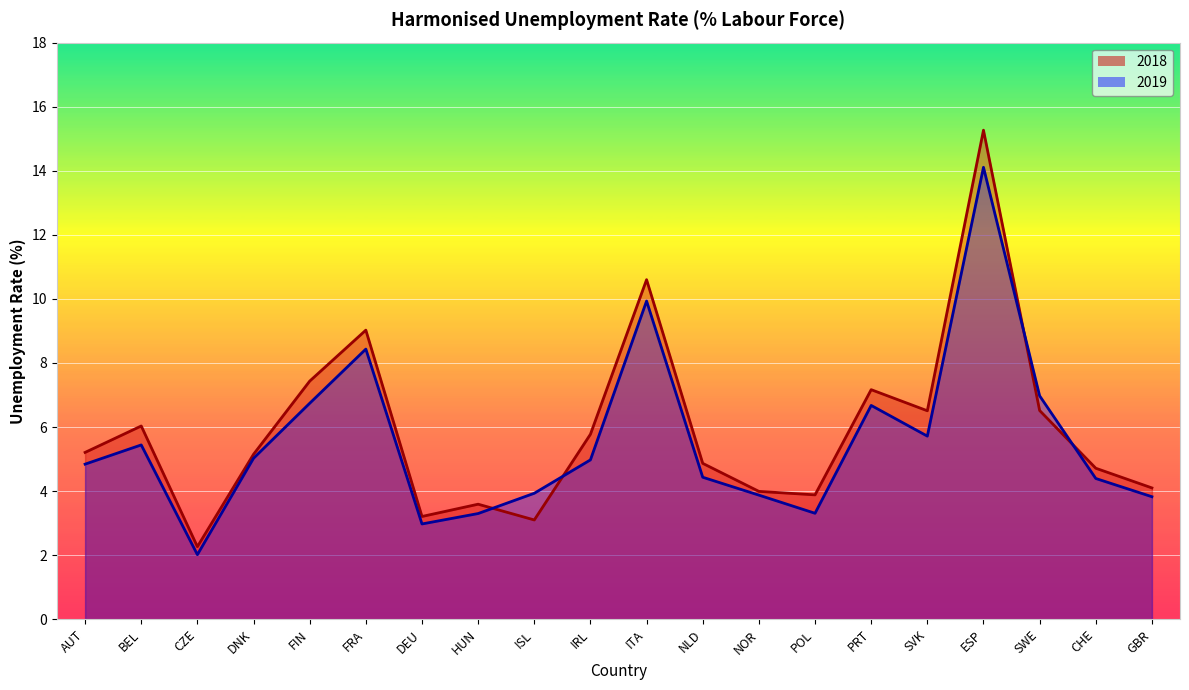

Which series has the largest total across all categories?

2018